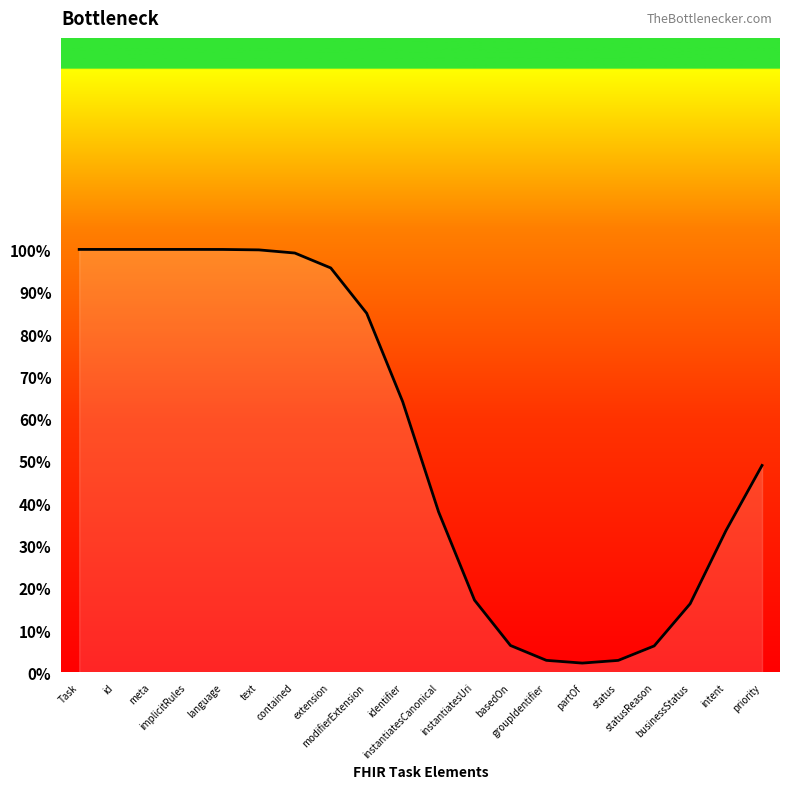

At which label is the value closest to 0?

partOf